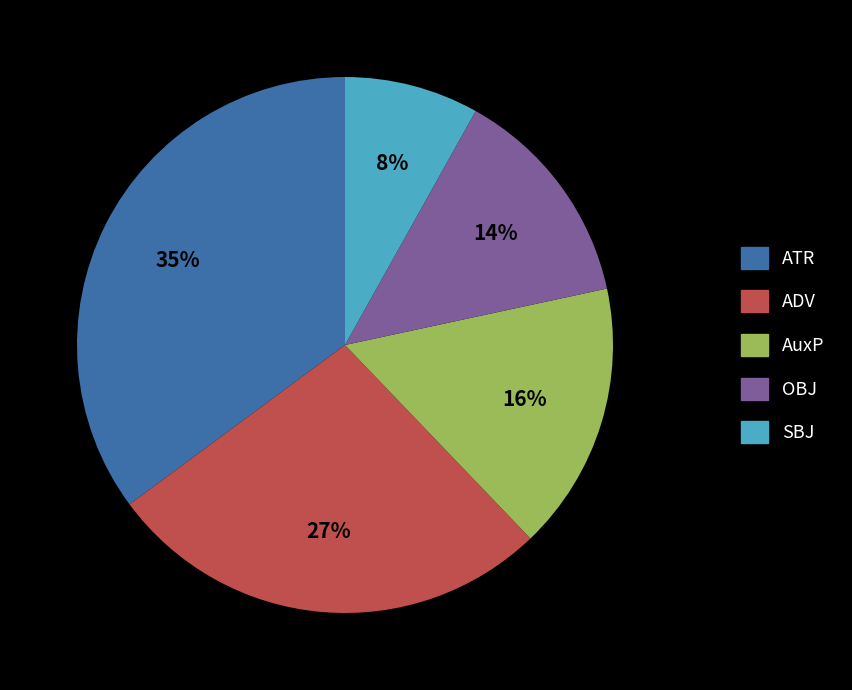

To the nearest percent, what is the difference between the largest and smallest slice percentages?

27%